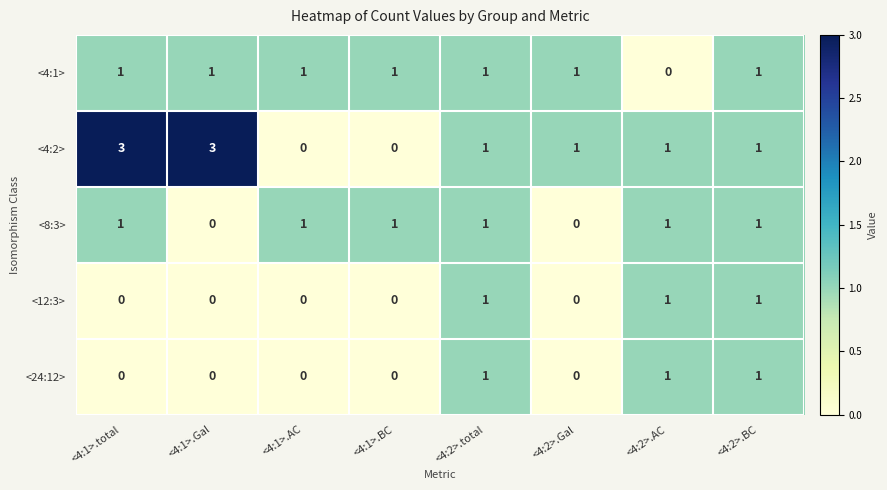

The value of <12:3> at <4:2>.total is 0. True or false?

False